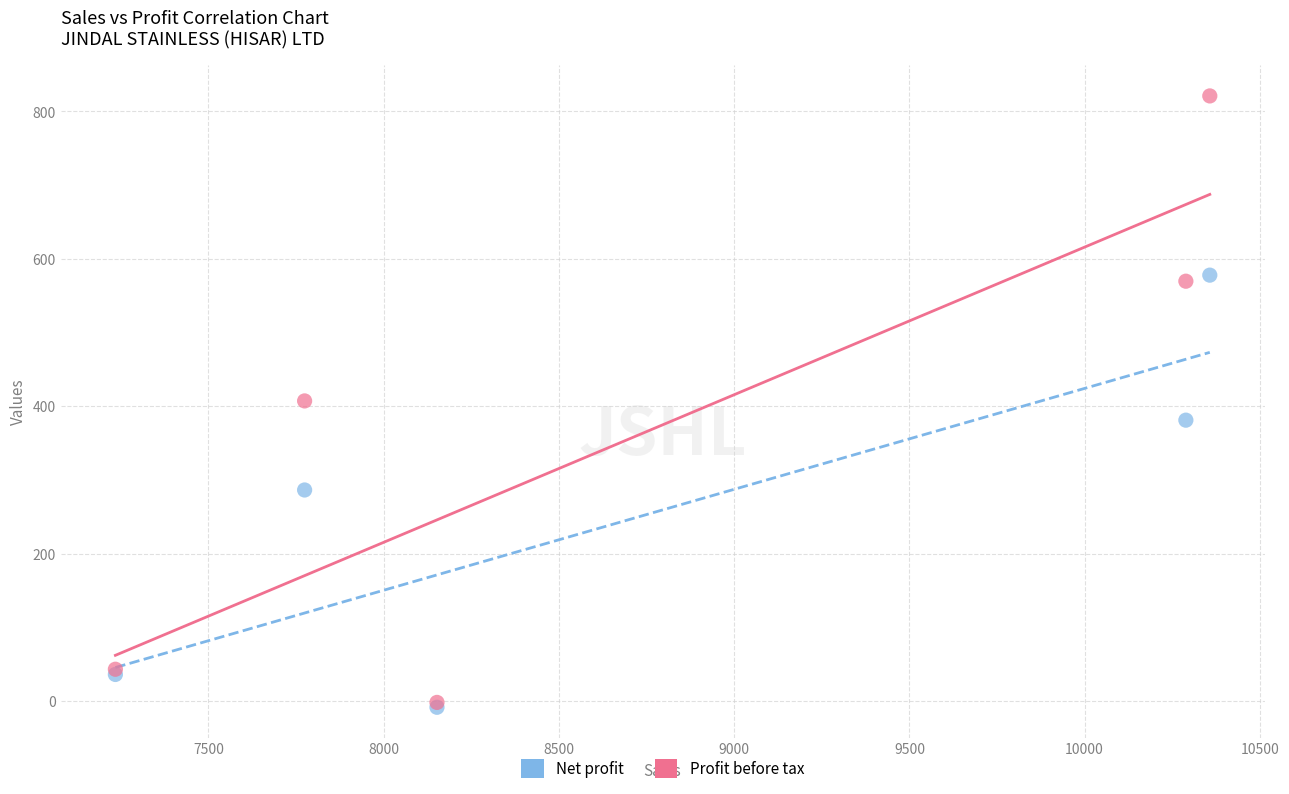

What are all the series names shown in the legend?

Net profit, Profit before tax